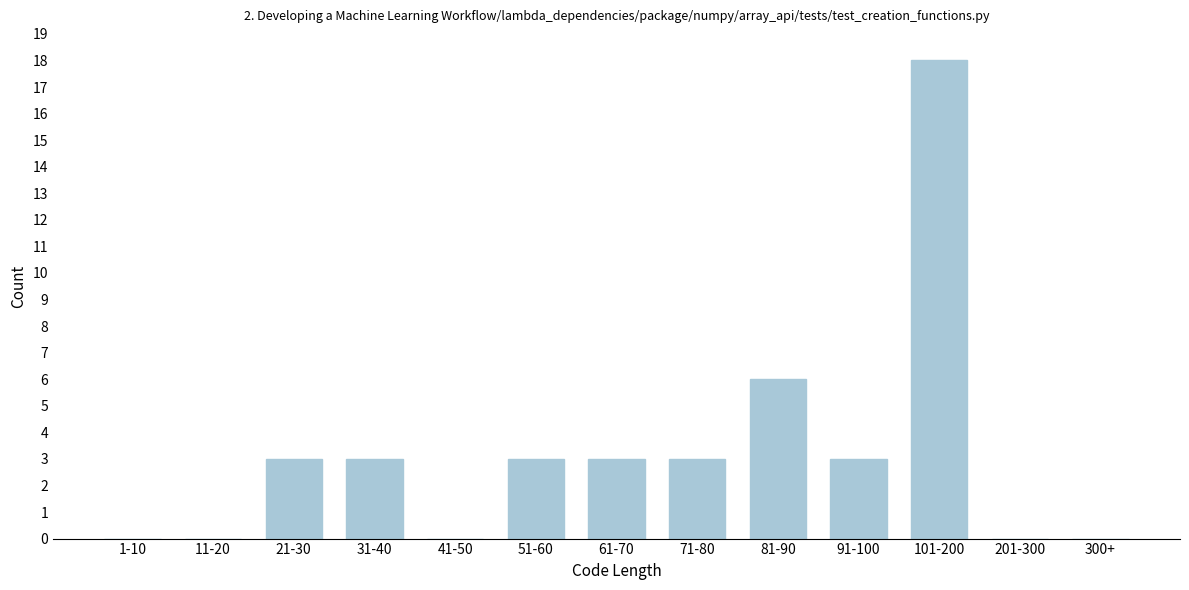

Reading right to left, extract all data points from this chart.

300+=0	201-300=0	101-200=18	91-100=3	81-90=6	71-80=3	61-70=3	51-60=3	41-50=0	31-40=3	21-30=3	11-20=0	1-10=0